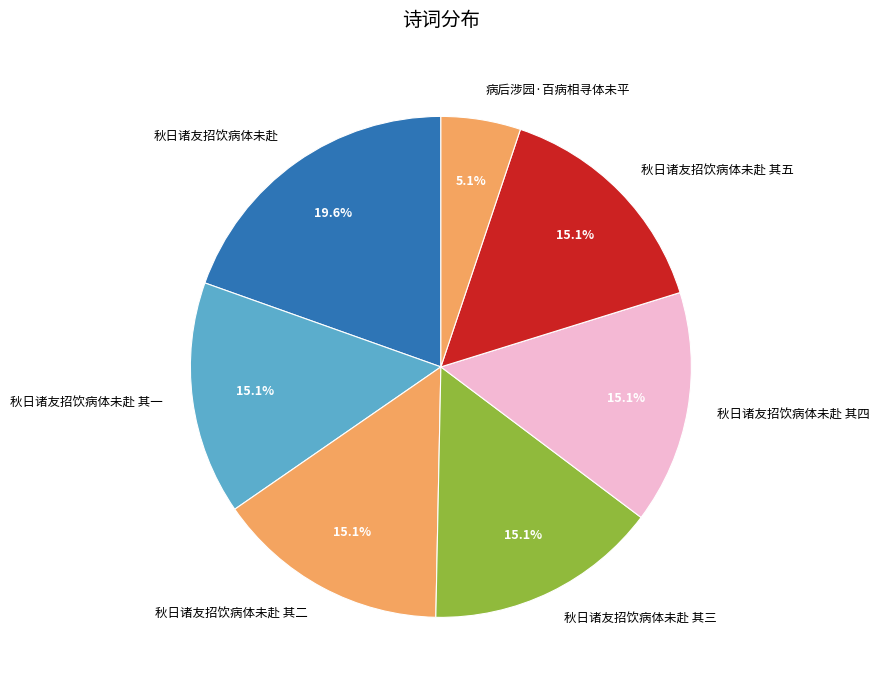

How many segments does this pie chart have?

7